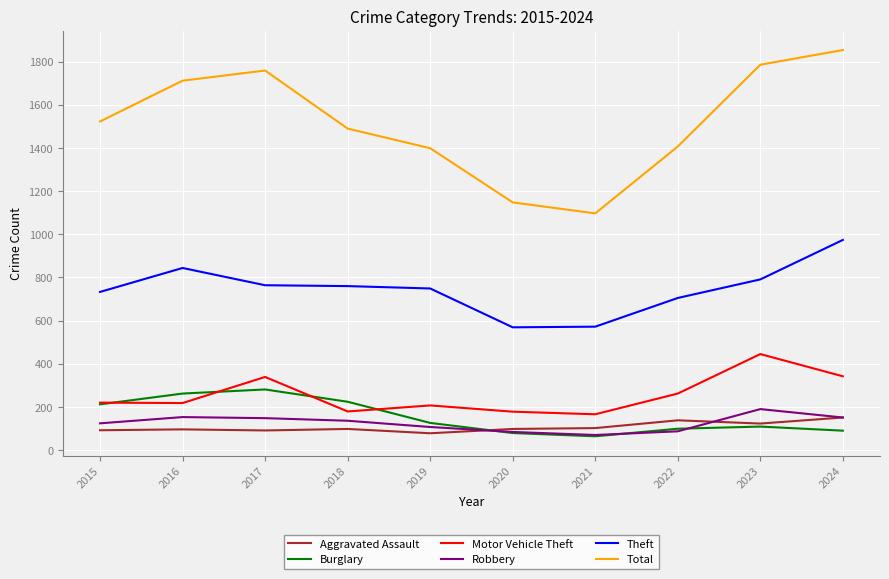

At which category is the sum across all series the highest?

2024